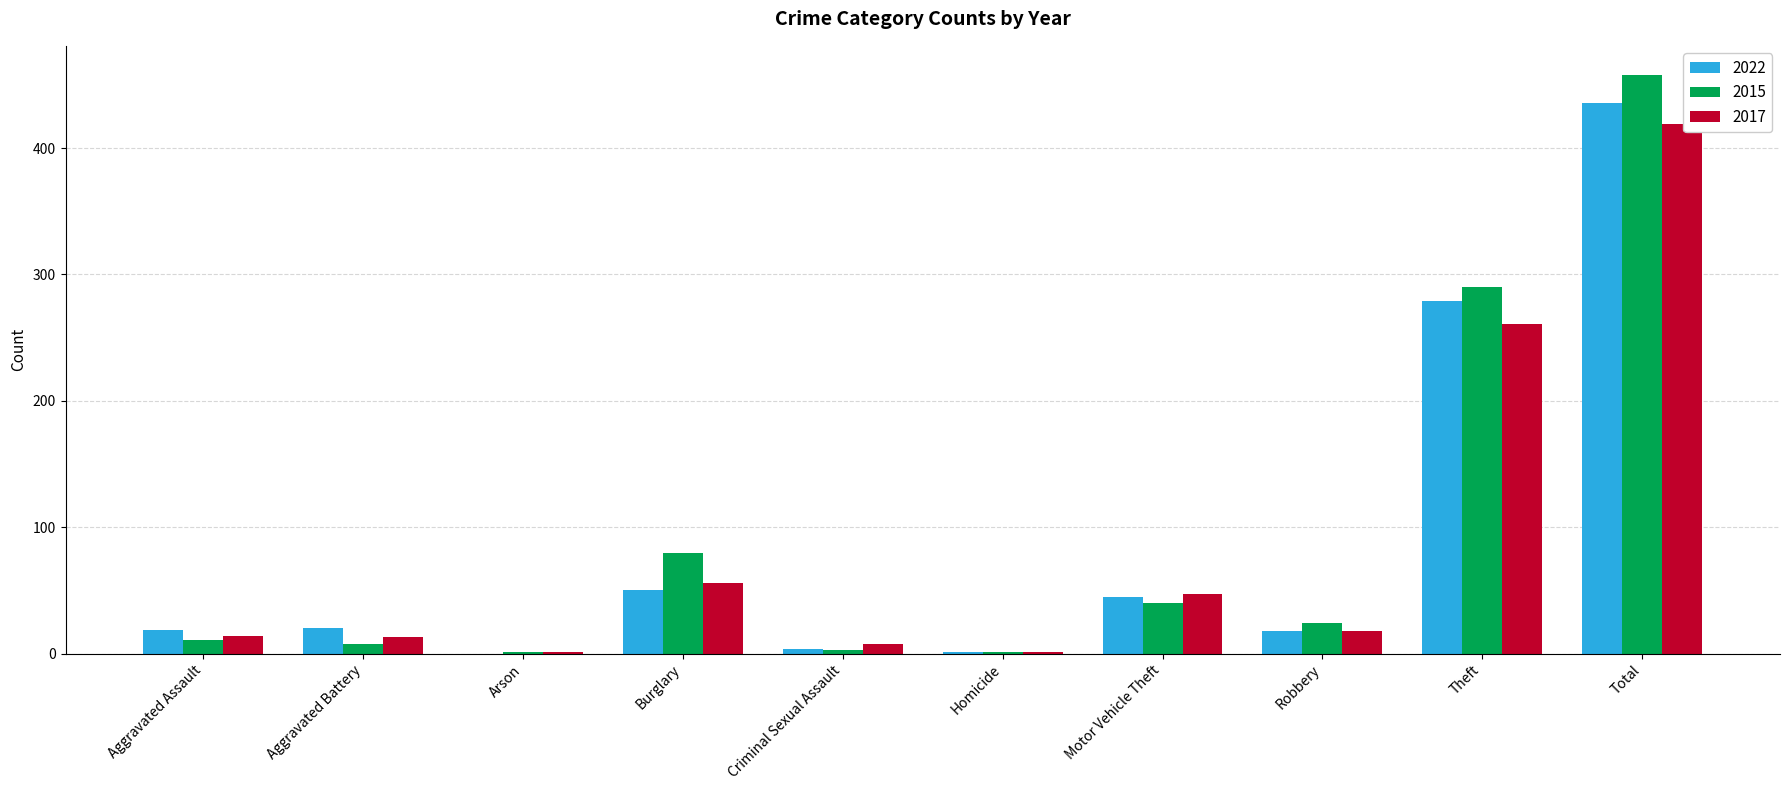

Are the bars horizontal?

No